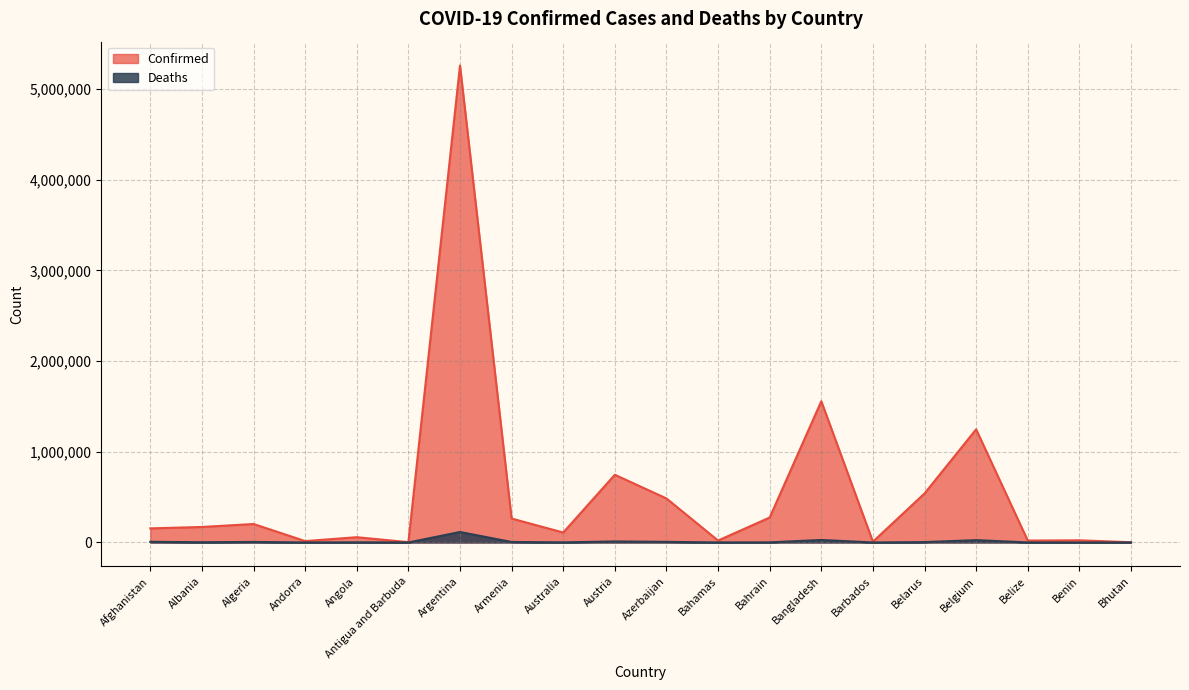

What is the label of the 19th point from the left?

Benin